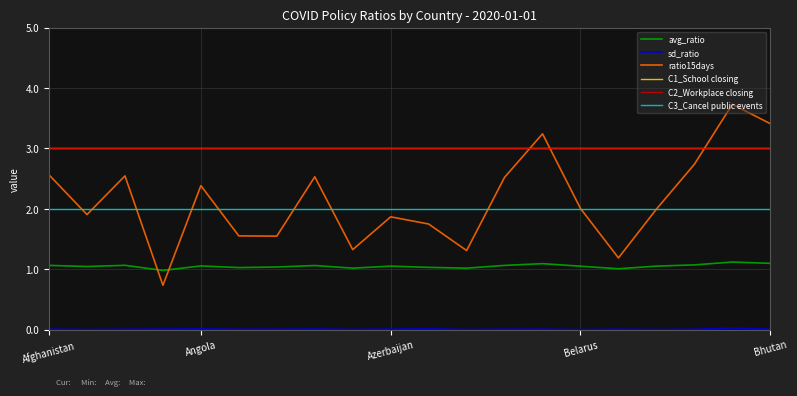

Does the chart display data point markers on the line(s)?

No